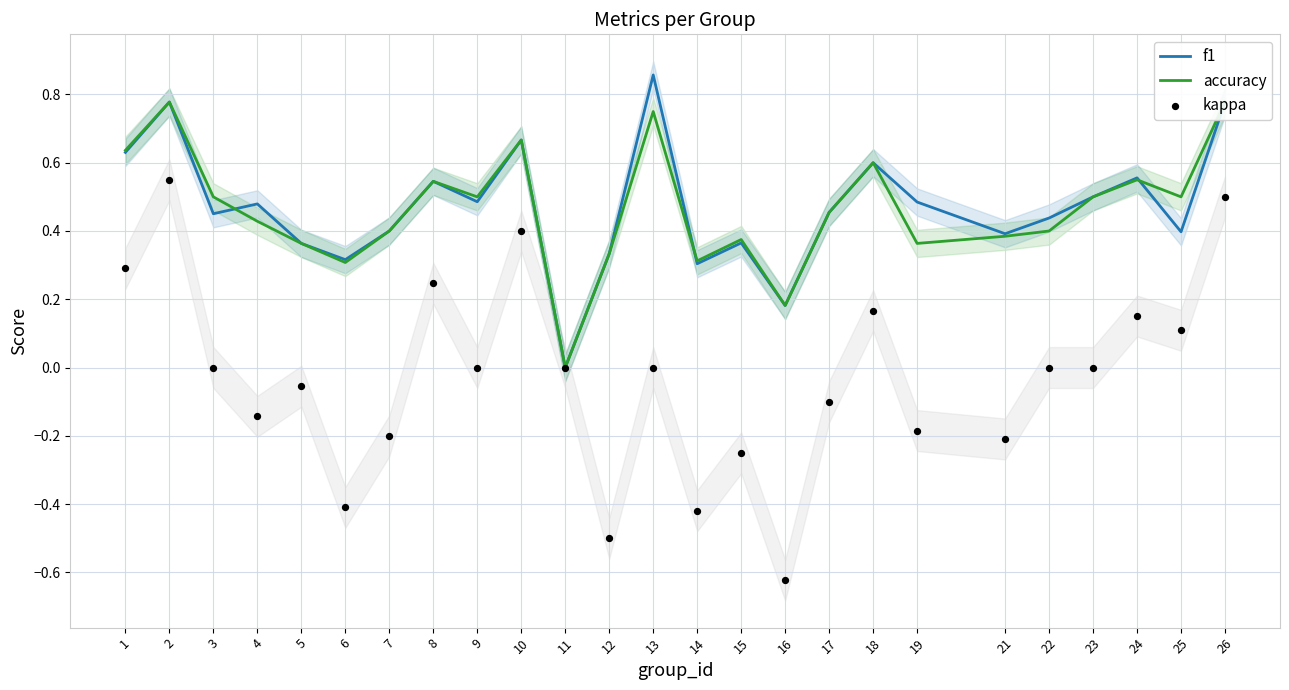

Which series contains the lowest Y value?

kappa